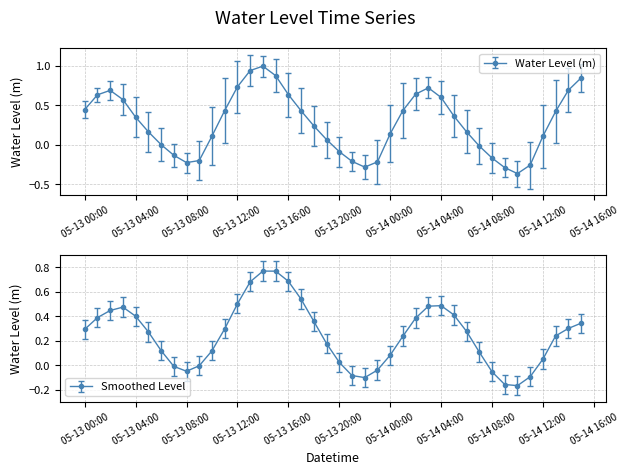

How many values are above zero?

28